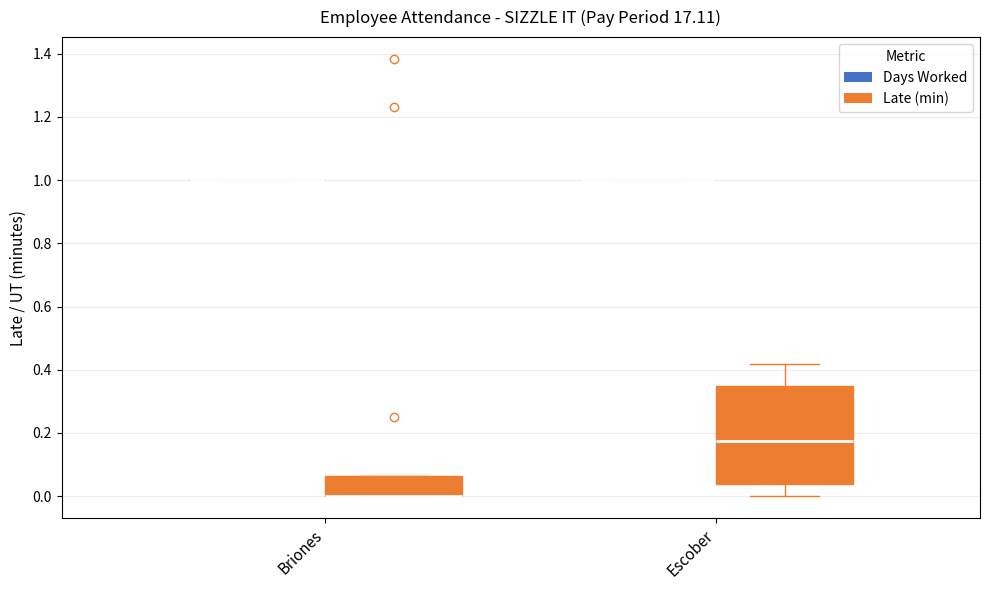

Reading left to right, read every box against the y-axis: the position of its median line, the range the box covers, and the ends of its whiskers. The values are not printed on the chart, so give them approximately, as read against the axis.

Briones (Days Worked): box collapsed to a line at 1.00, whiskers 1.00 to 1.00
Briones (Late (min)): median 0.00 (drawn on the box's lower edge), box 0.00 to 0.06, whiskers 0.00 to 0.06
Escober (Days Worked): box collapsed to a line at 1.00, whiskers 1.00 to 1.00
Escober (Late (min)): median 0.18, box 0.04 to 0.36, whiskers 0.00 to 0.42